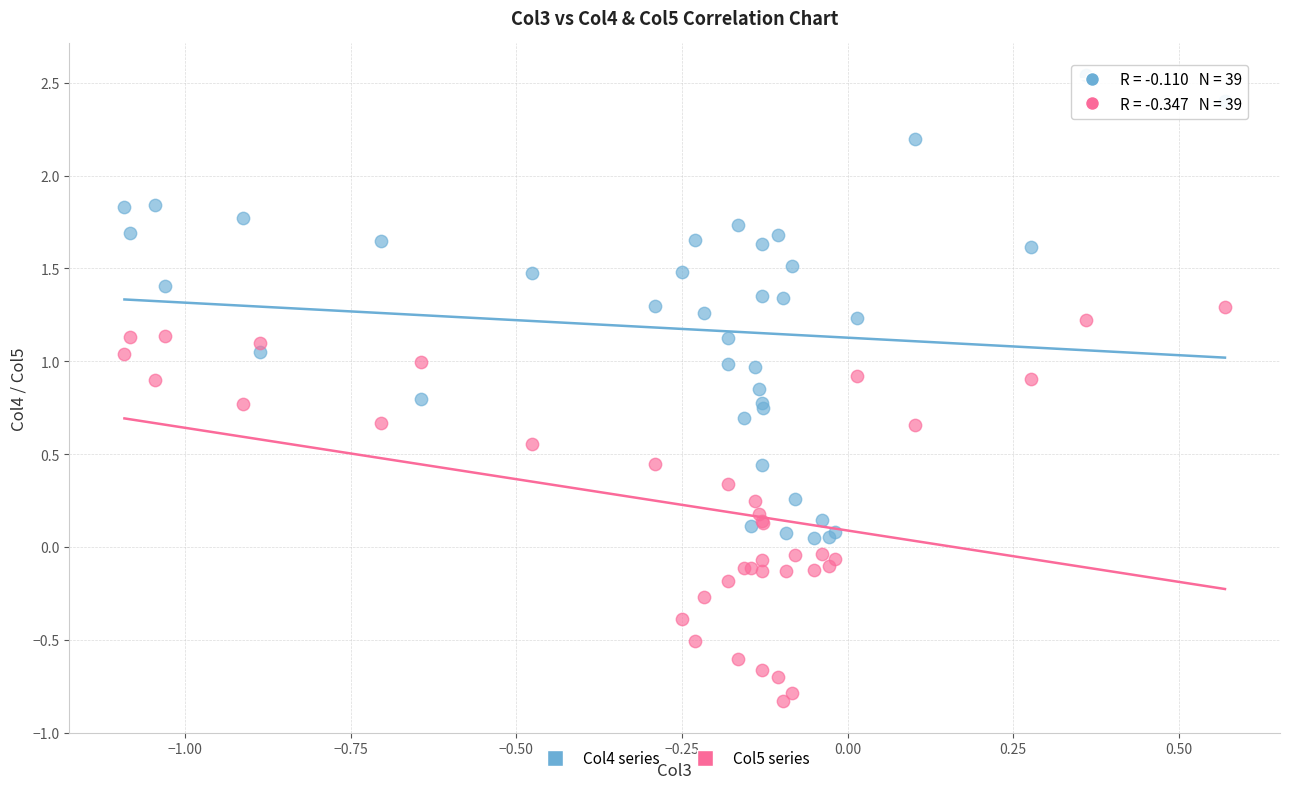

Which series contains the lowest Y value?

Col5 series